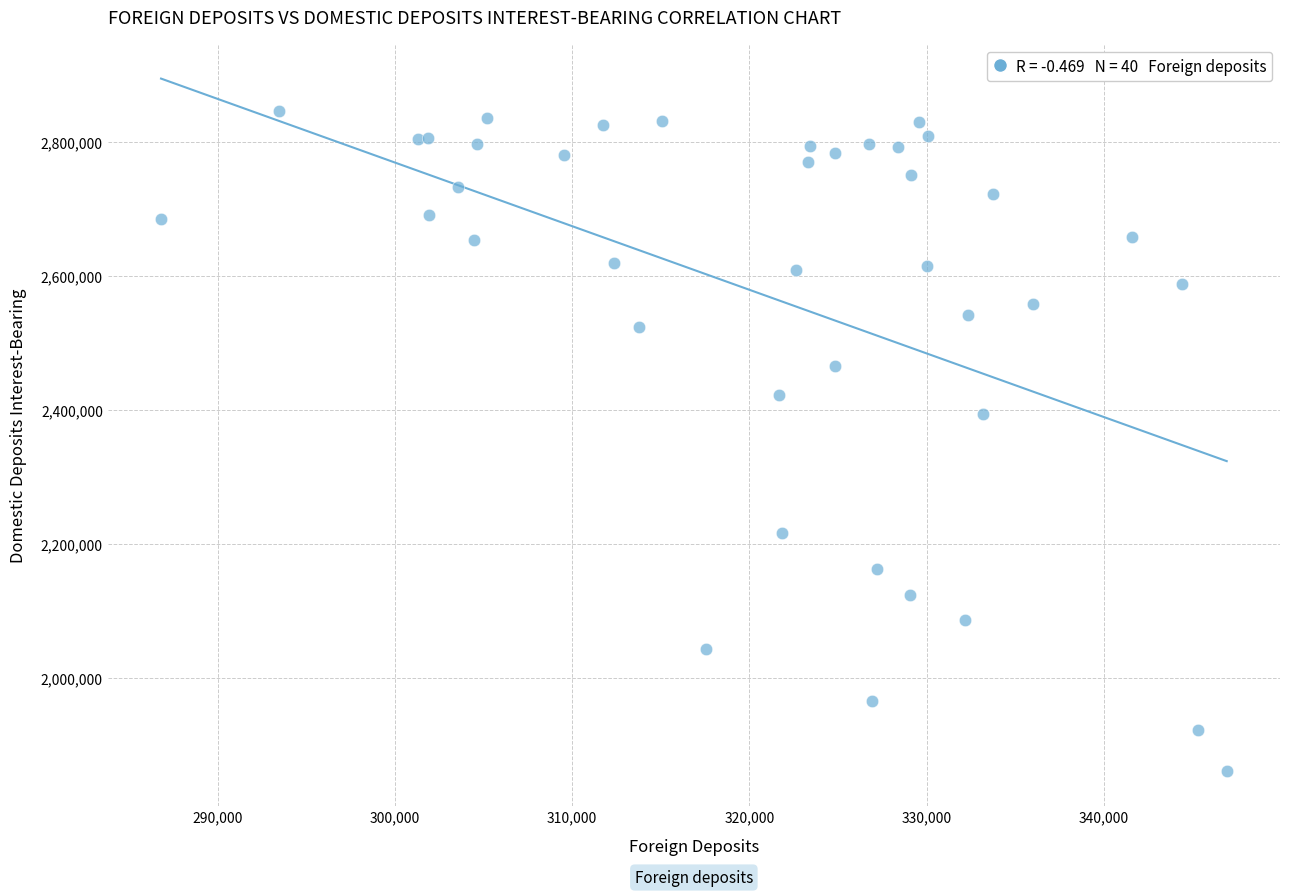

What Y value in the scatter plot is closest to 2353415?

2394640.0